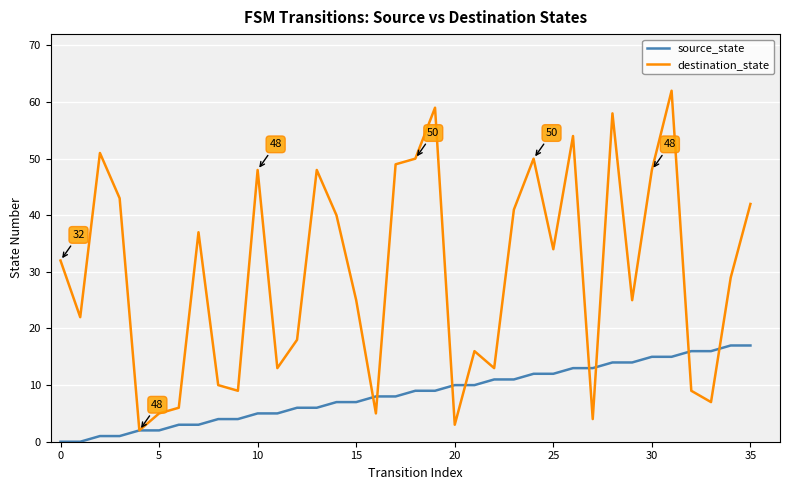

Rank the series by their average value, from lowest to highest.

source_state, destination_state